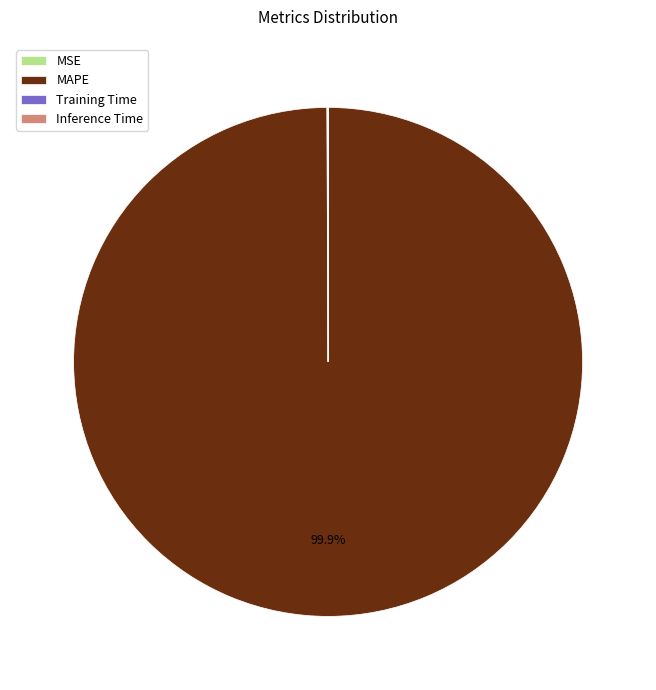

Is there any slice that represents more than half of the pie?

Yes